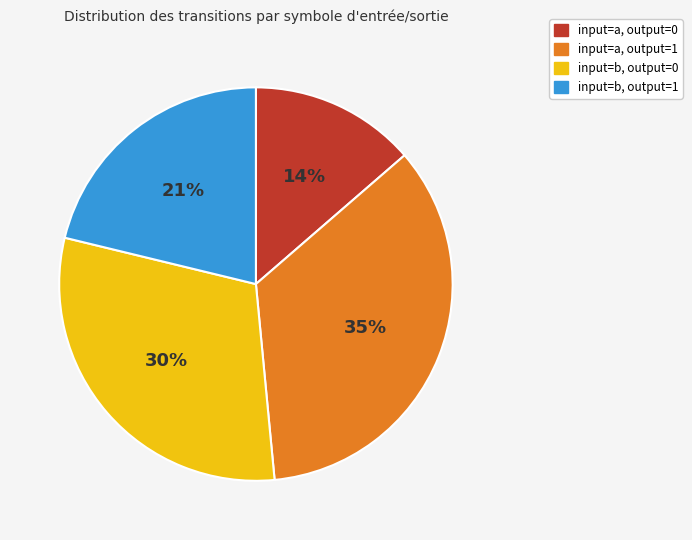

Is there a majority slice in this chart?

No